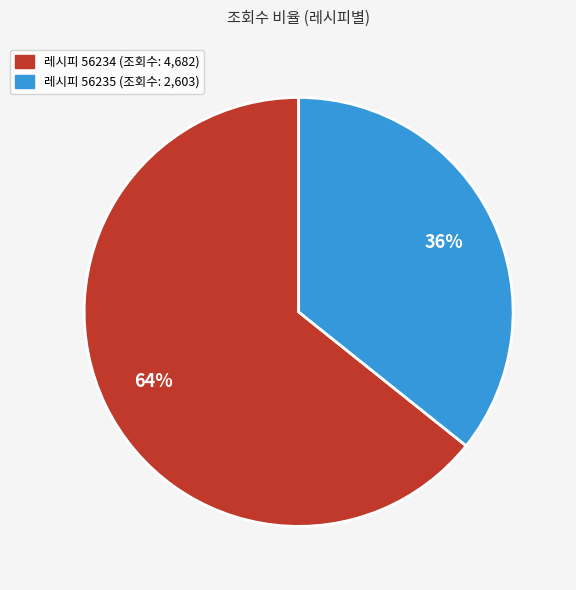

Does any single category account for the majority?

Yes